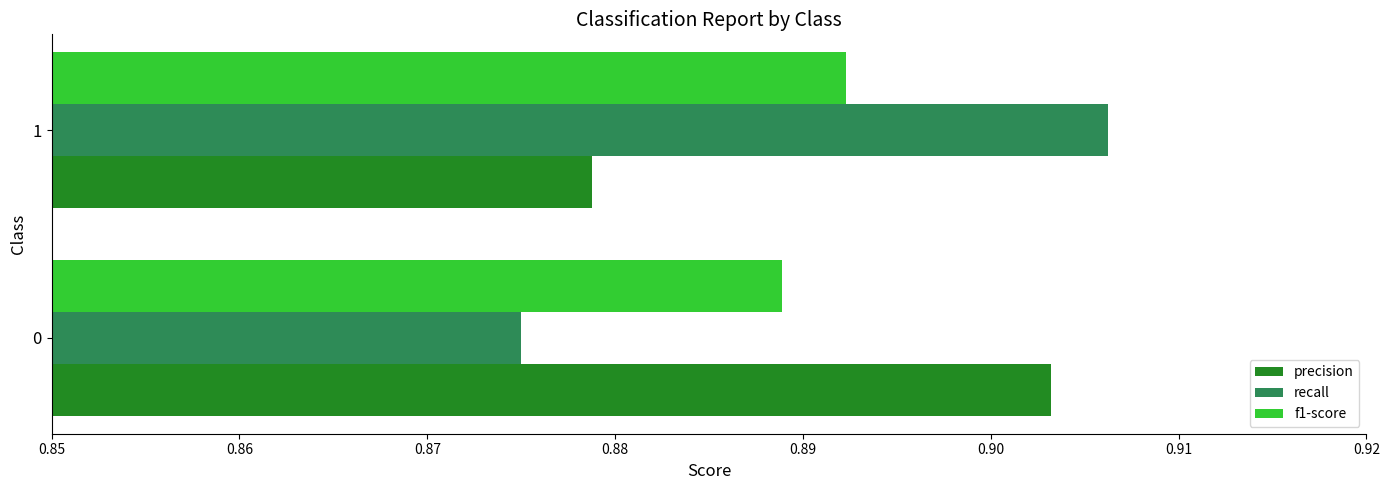

What is the sum of the recall values at 0 and 1?

1.8